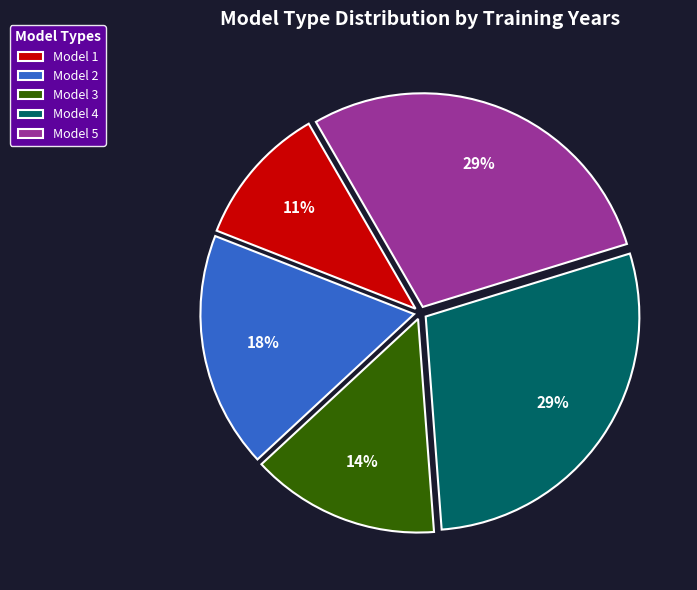

What percentage is the Model 1 slice, to the nearest percent?

11%